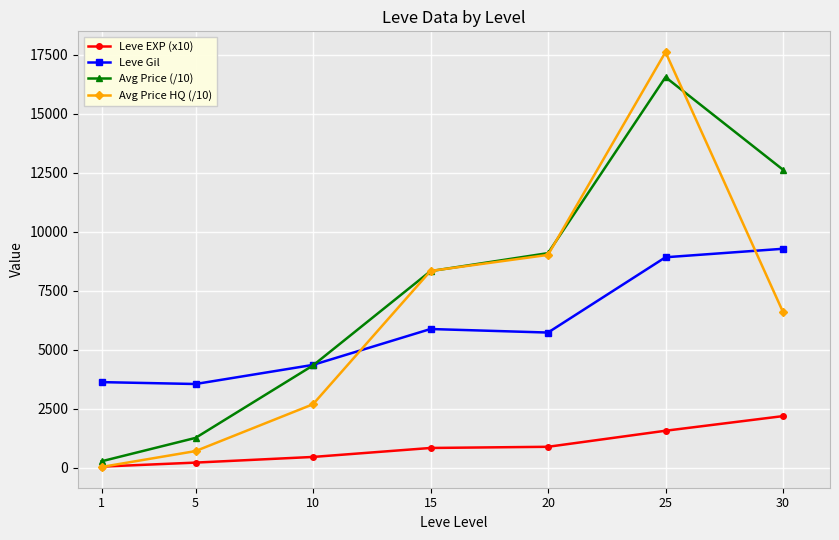

What is the minimum value for Leve Gil?

3550.0